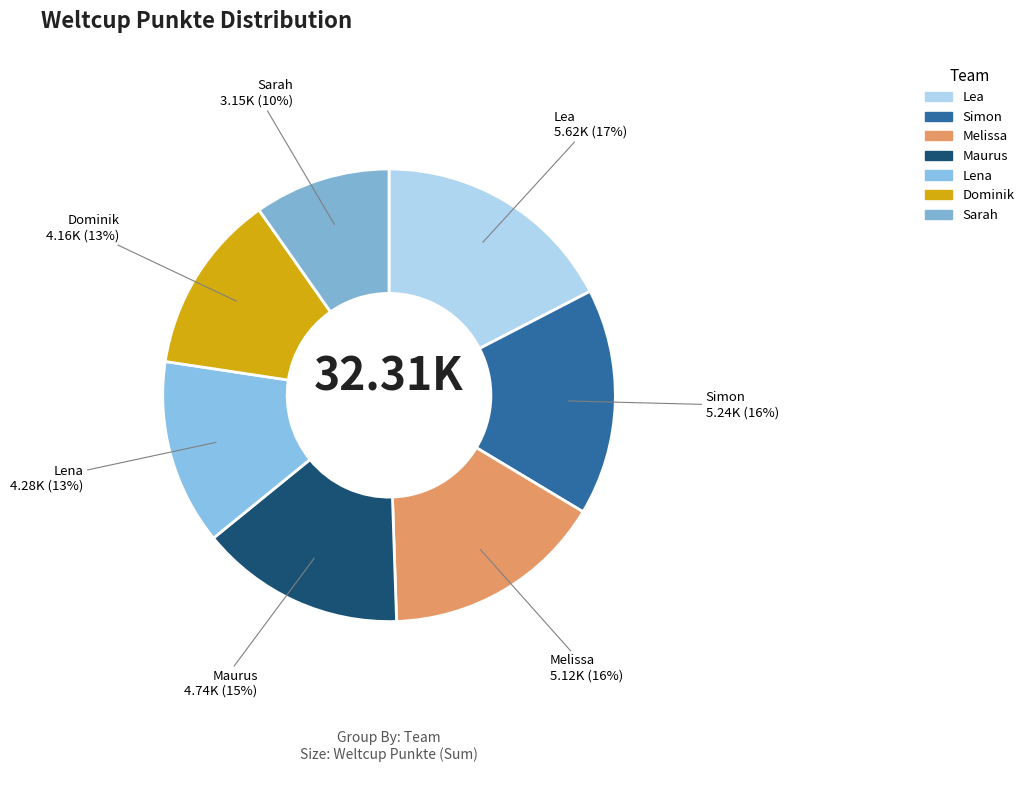

How many segments does this pie chart have?

7